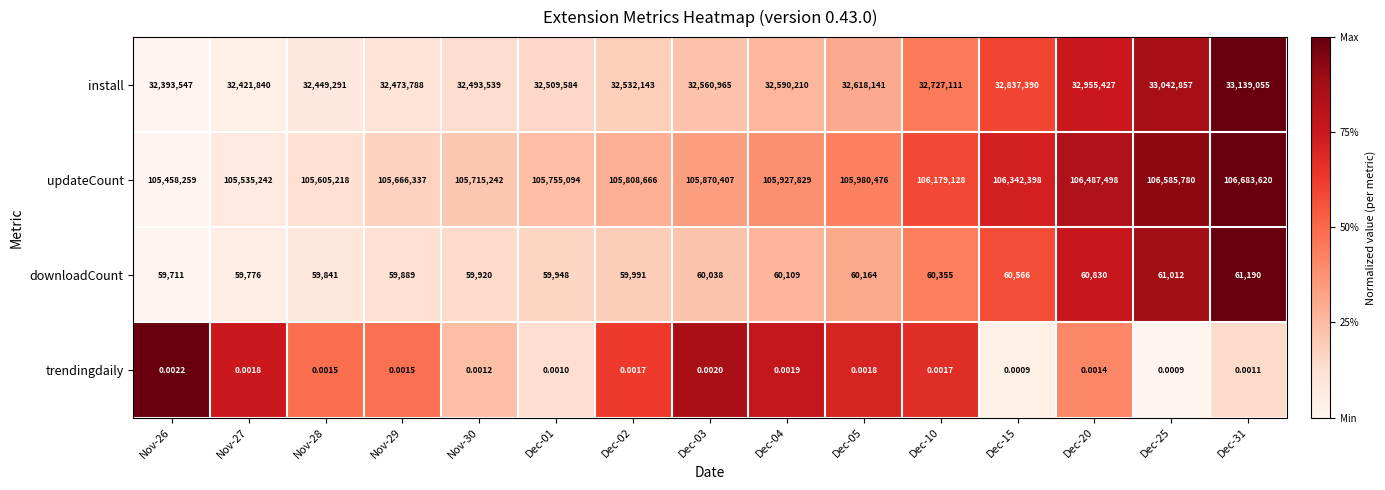

At Dec-10, list the series in order from smallest to largest.

trendingdaily, downloadCount, install, updateCount